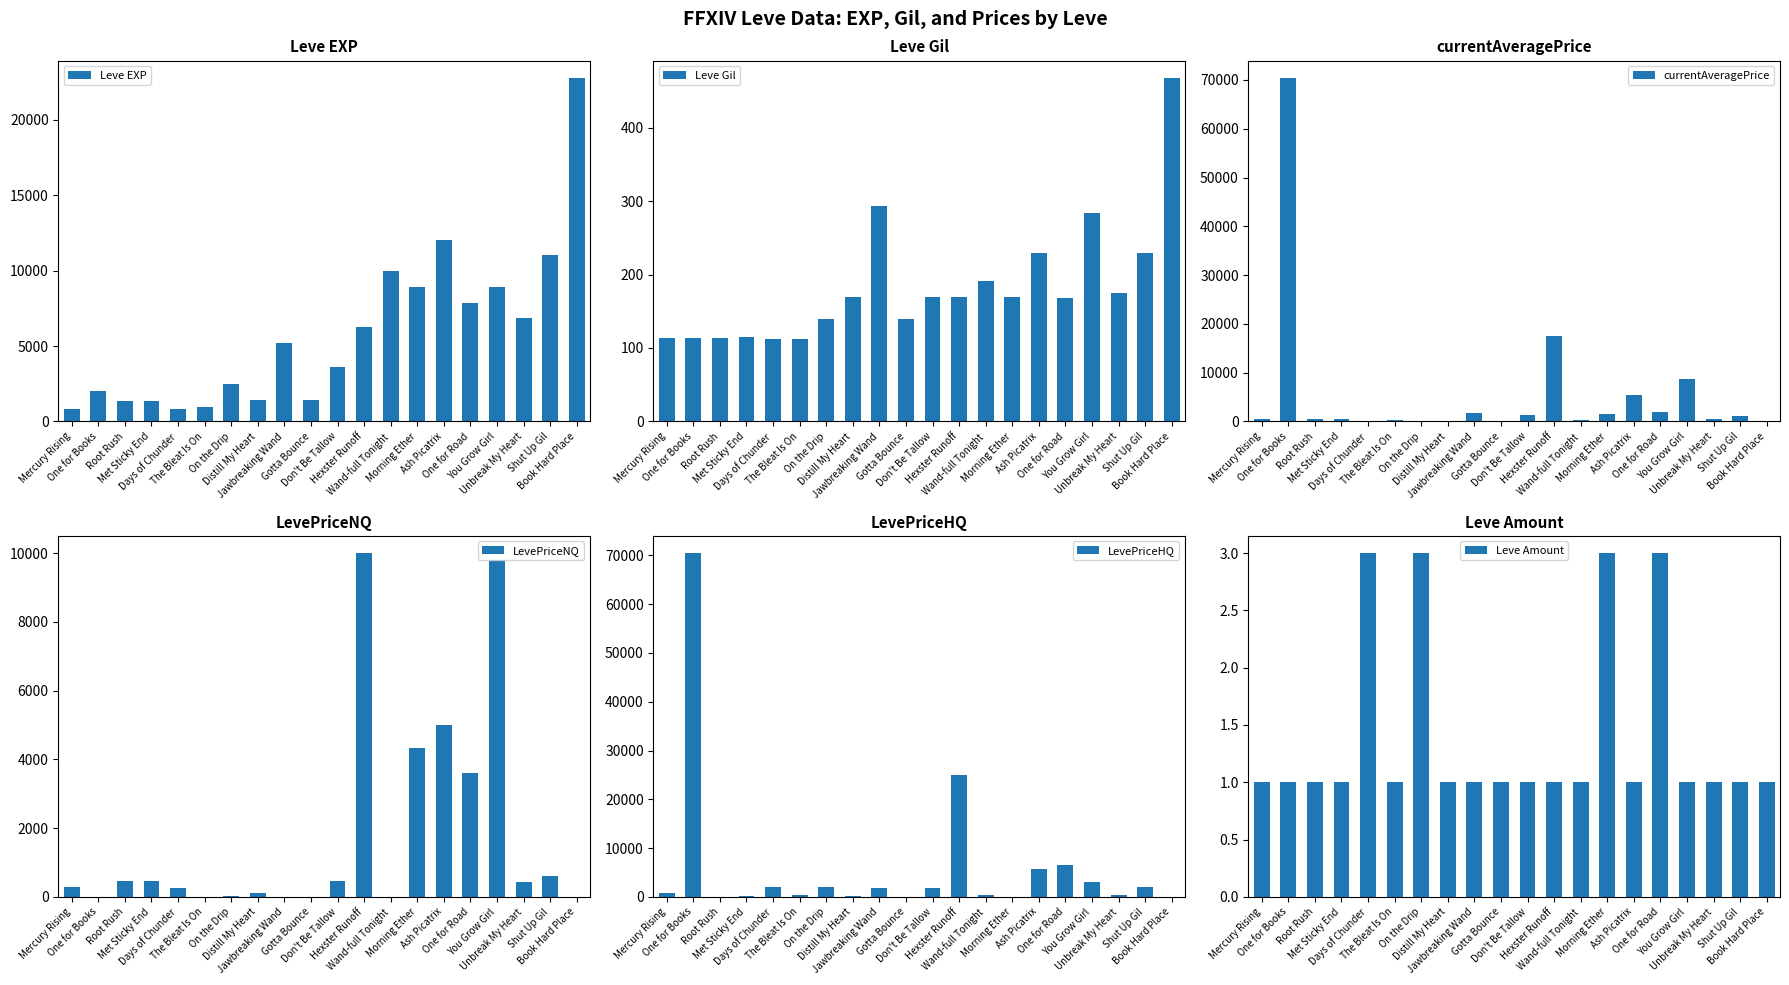

What is the sum of the LevePriceHQ values at You Grow Girl and Don't Be Tallow?

4784.2